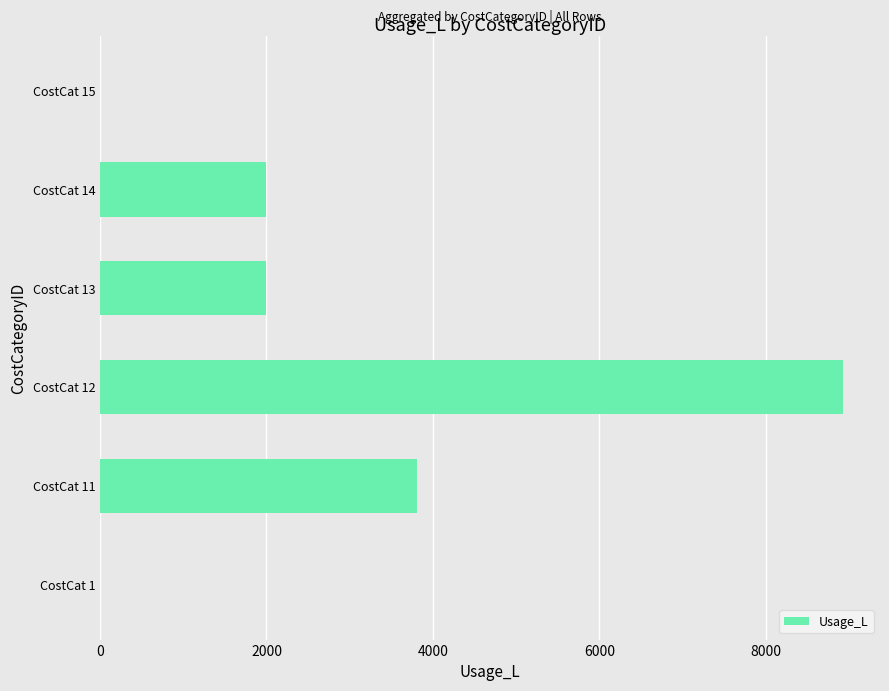

What is the sum of all values?

16740.4